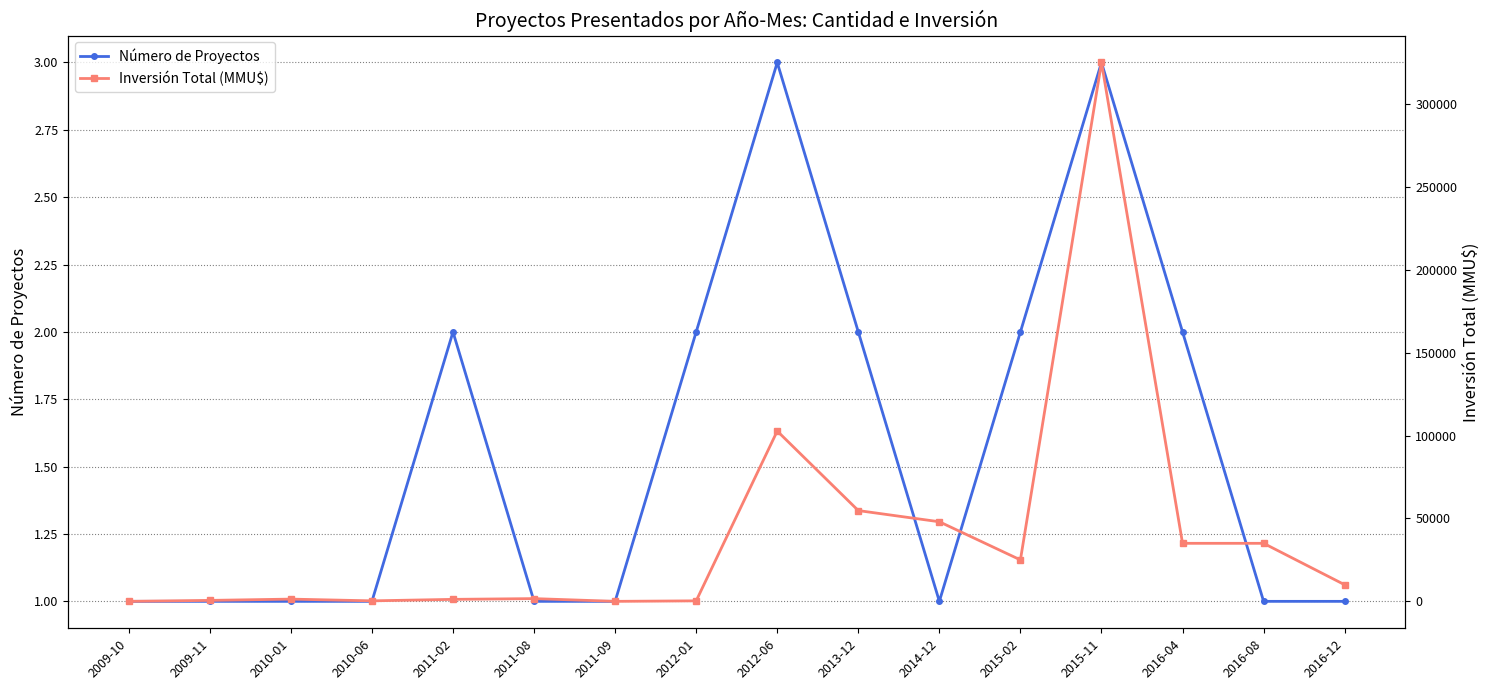

How many distinct data groups are displayed?

2